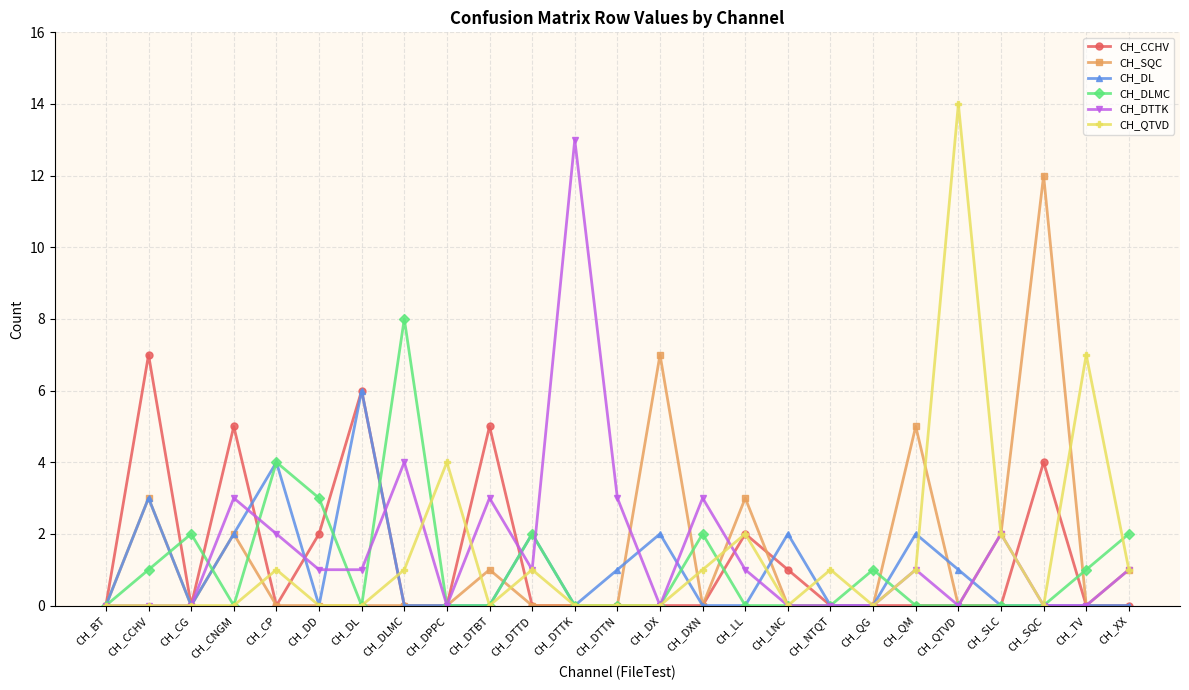

True or false: CH_DTTK has more than 0 points higher than both neighbors.

True